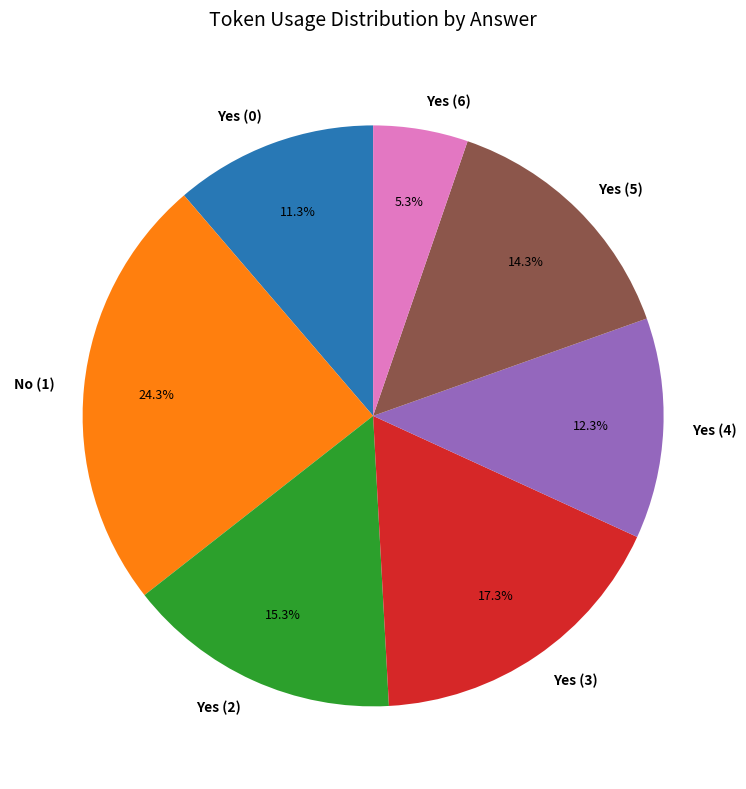

Which slice is the smallest?

Yes (6)